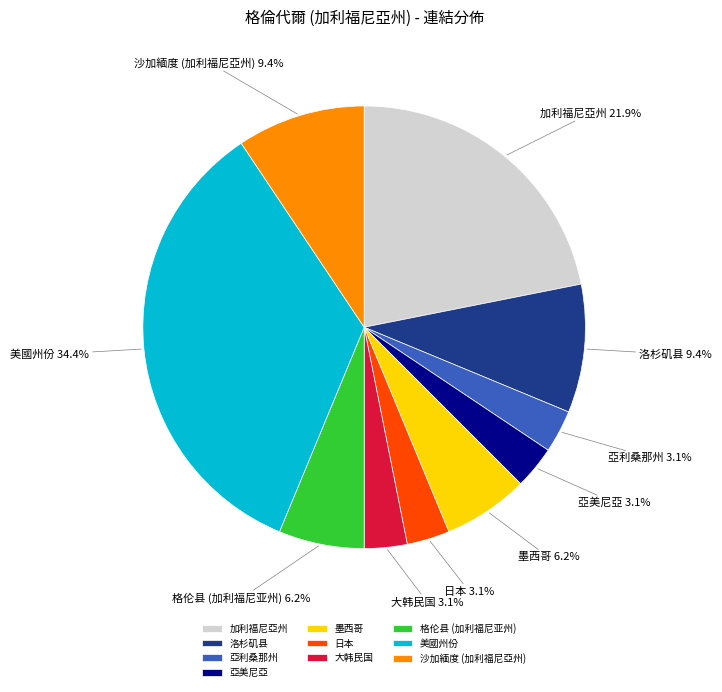

What is the ratio of the value at 加利福尼亞州 to the value at 洛杉矶县?

2.3